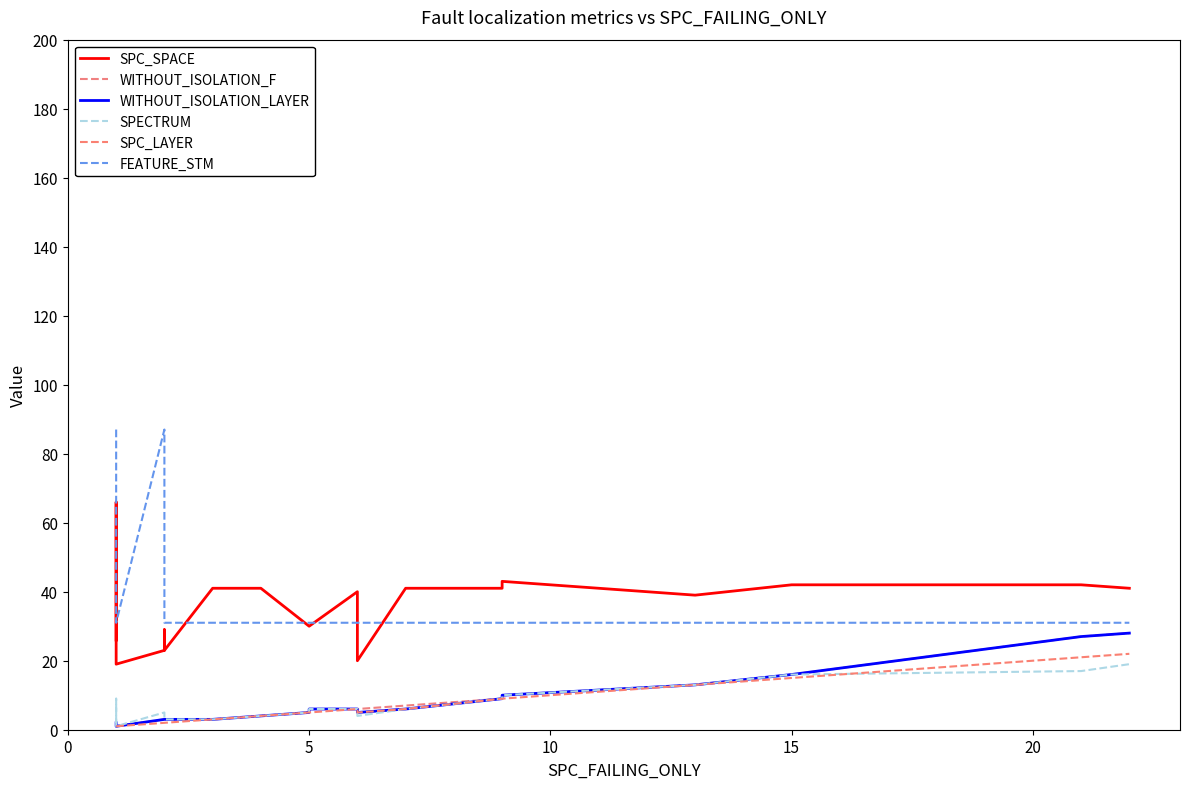

What is the difference between the second highest and minimum values in the FEATURE_STM series?

56